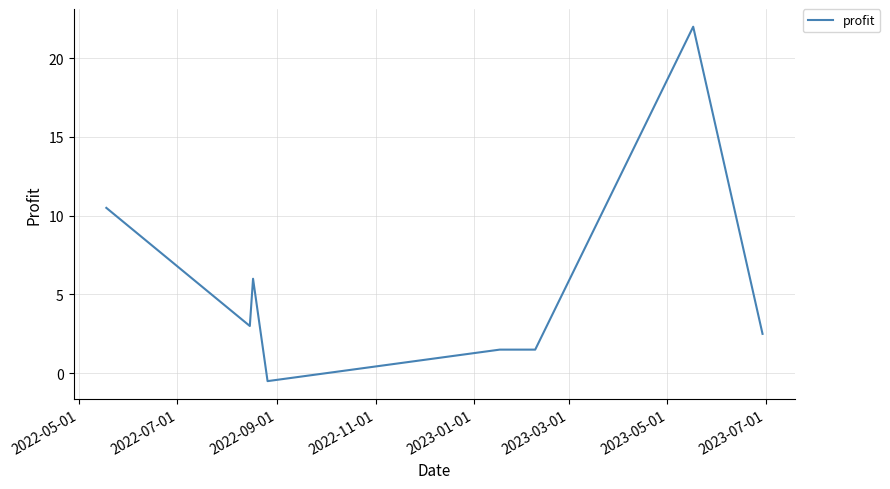

What is the difference between the maximum and minimum values?

22.5